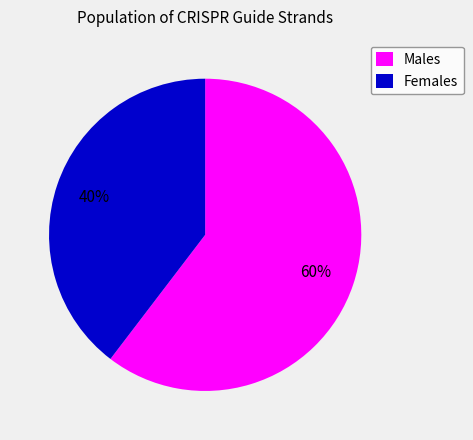

Which category has the biggest portion of the pie?

Males